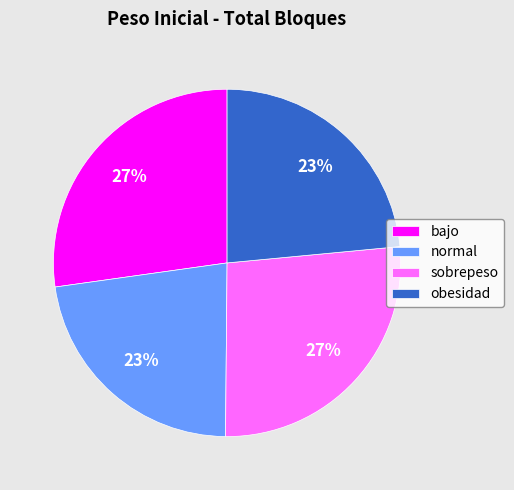

To the nearest percent, what is the combined percentage of obesidad and sobrepeso?

50%